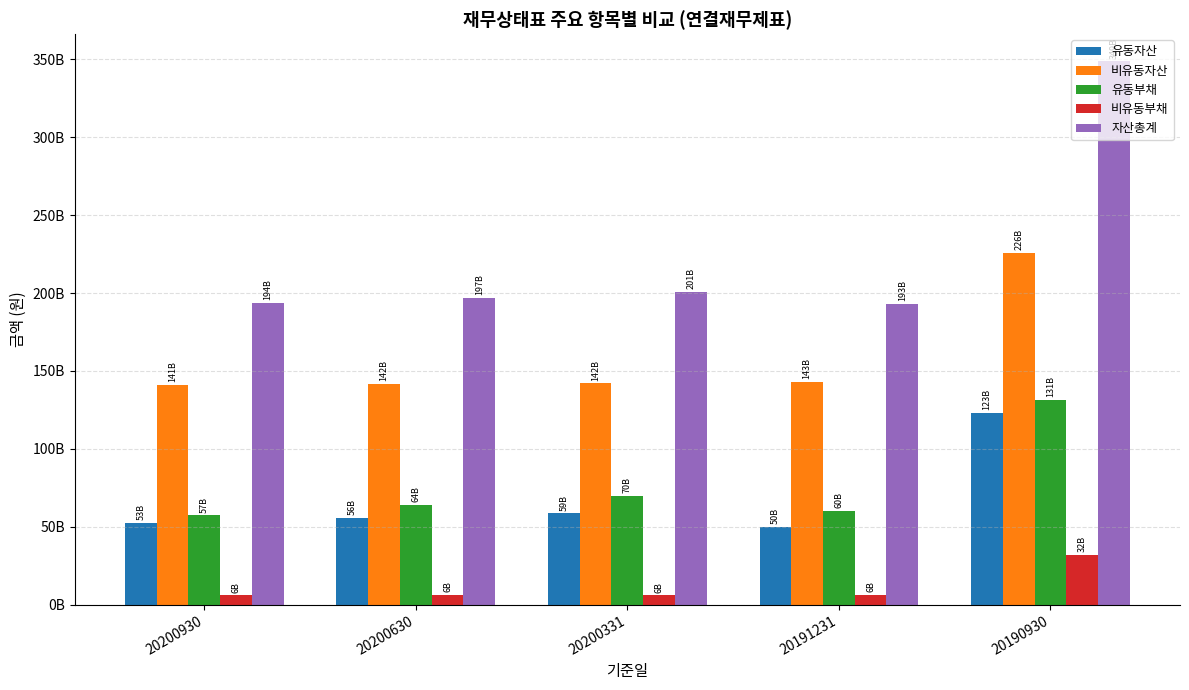

What is the value of the 비유동부채 bar at the 3rd from the left?

6042426545